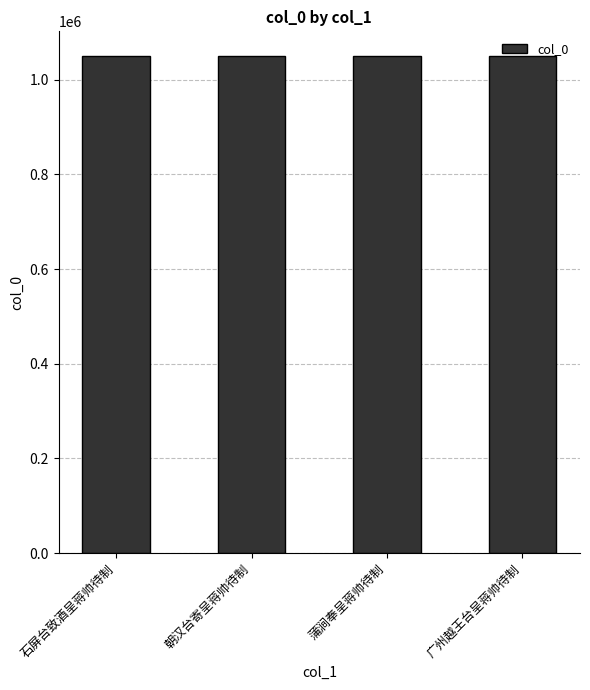

What is the average value?

1049906